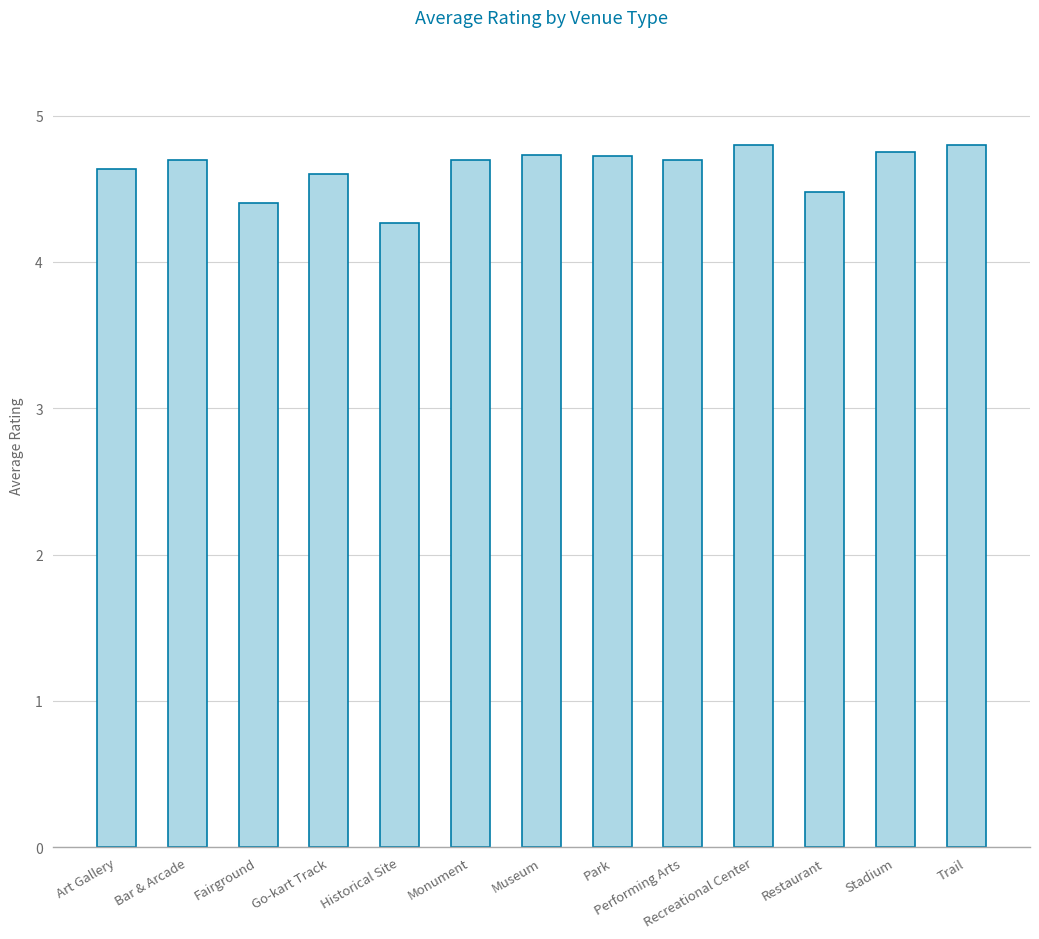

At which category does the chart reach its minimum across all series?

Historical Site